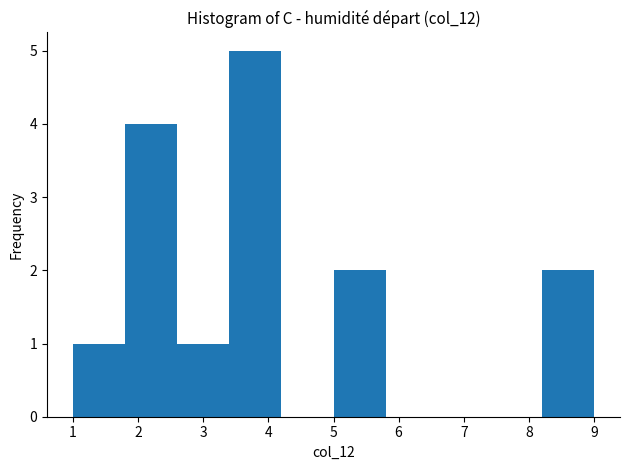

Reading left to right, list every bar in this chart as the range it spans on the x-axis followed by its height. The values are not printed on the chart, so give them approximately, as read against the axis.

1.0 to 1.8: 1
1.8 to 2.6: 4
2.6 to 3.4: 1
3.4 to 4.2: 5
4.2 to 5.0: 0
5.0 to 5.8: 2
5.8 to 6.6: 0
6.6 to 7.4: 0
7.4 to 8.2: 0
8.2 to 9.0: 2